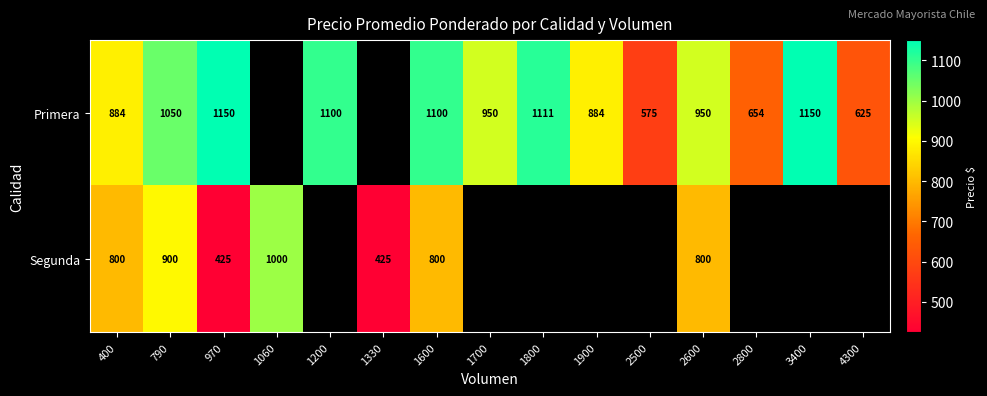

At 970, list the series in order from largest to smallest.

Primera, Segunda